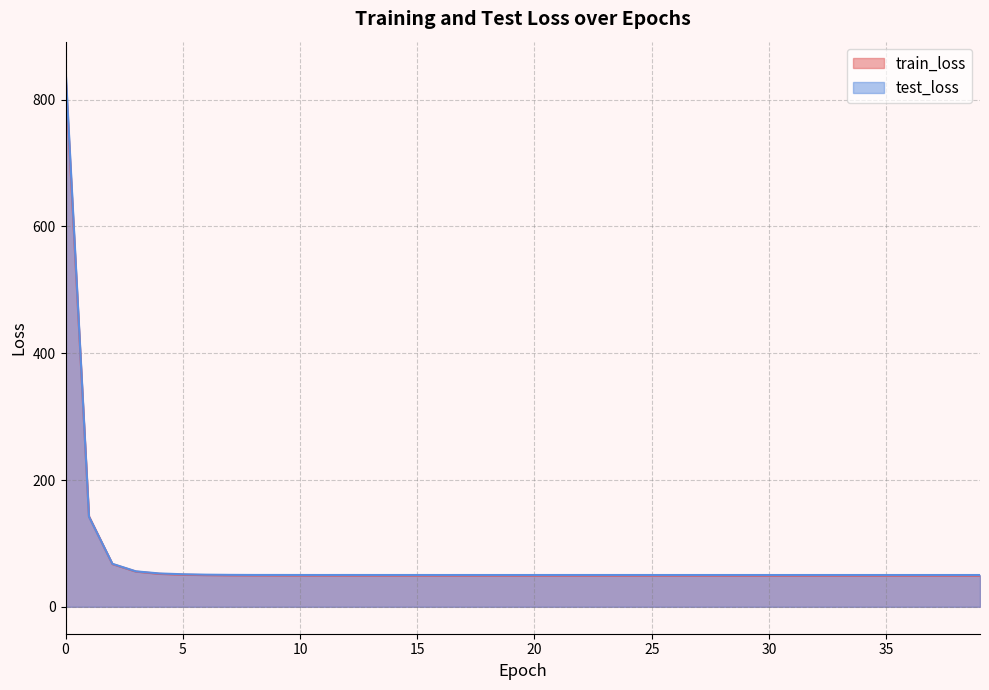

What is the minimum value shown in the chart?

49.1